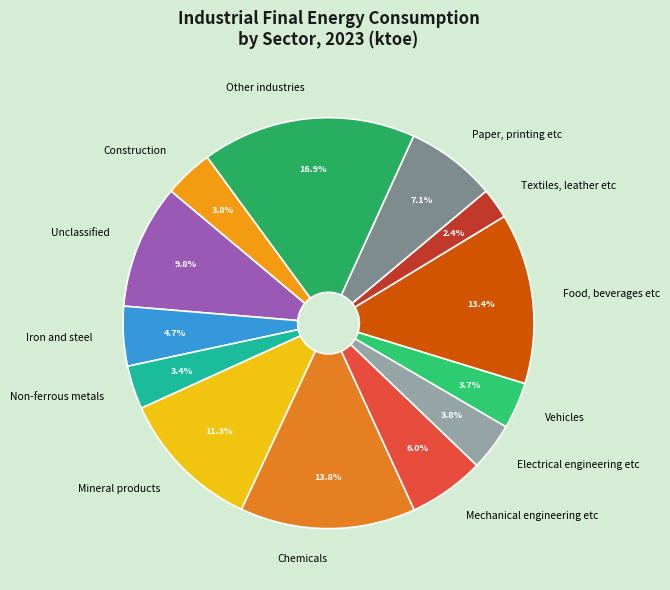

Is there a majority slice in this chart?

No